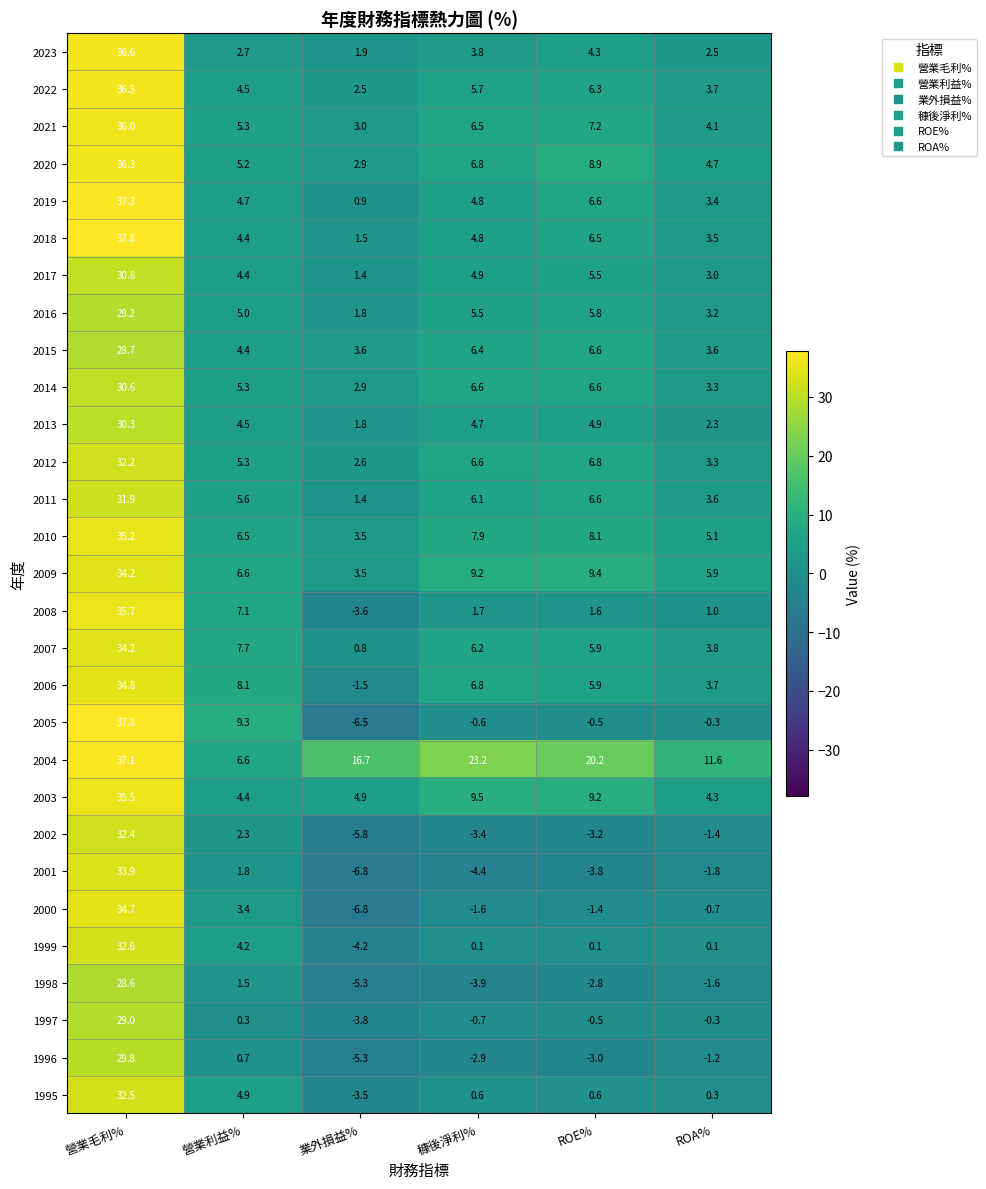

How many distinct data groups are displayed?

29